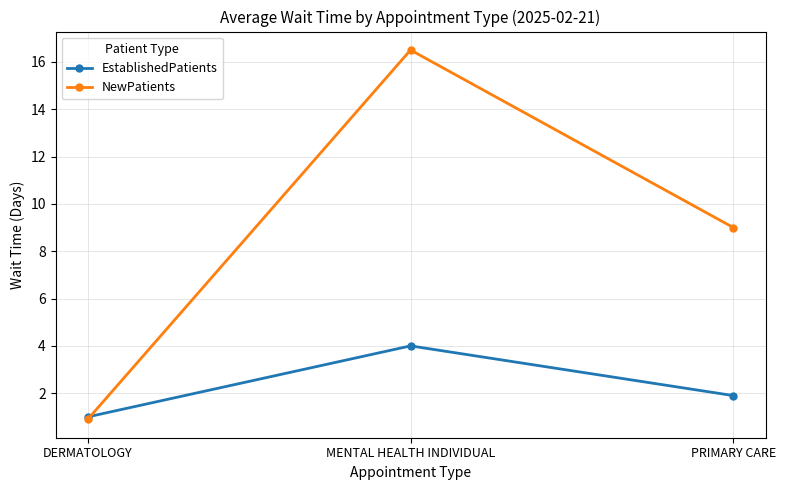

True or false: NewPatients has a value of 16.5 at MENTAL HEALTH INDIVIDUAL.

True